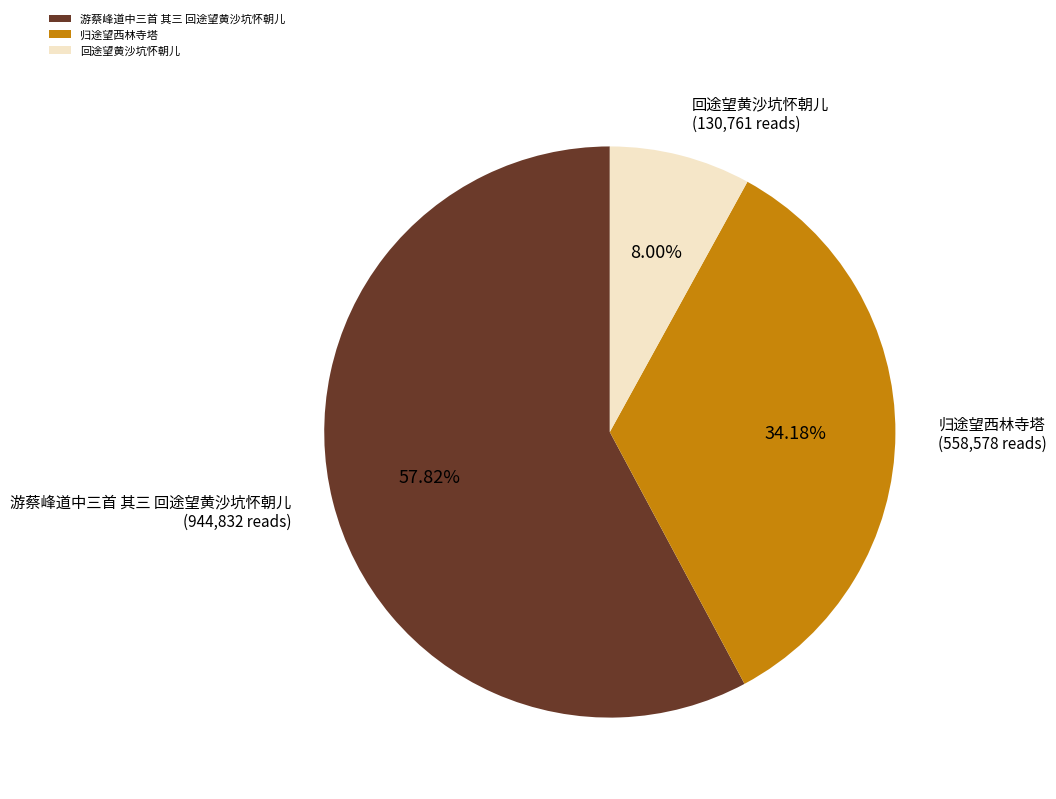

Is the sum of 游蔡峰道中三首 其三 回途望黄沙坑怀朝儿 and 归途望西林寺塔 greater than half?

Yes